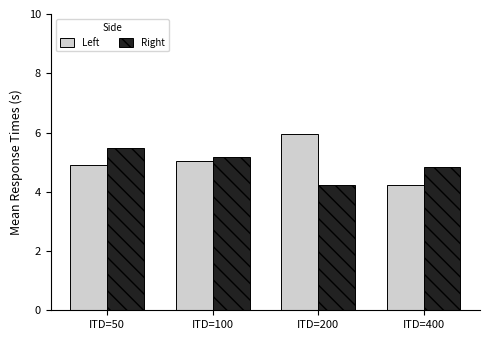

Reading left to right, transcribe all the data shown in this chart.

Left: ITD=50=4.9	ITD=100=5.0	ITD=200=6.0	ITD=400=4.2
Right: ITD=50=5.5	ITD=100=5.2	ITD=200=4.2	ITD=400=4.8